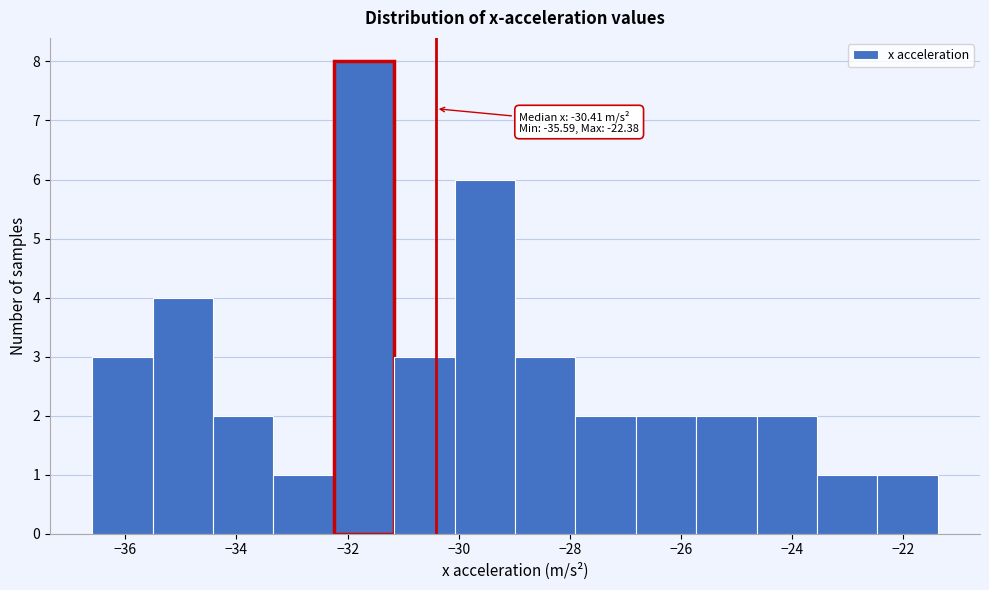

Over which range of the x-axis is the bar tallest?

-32.2 to -31.2